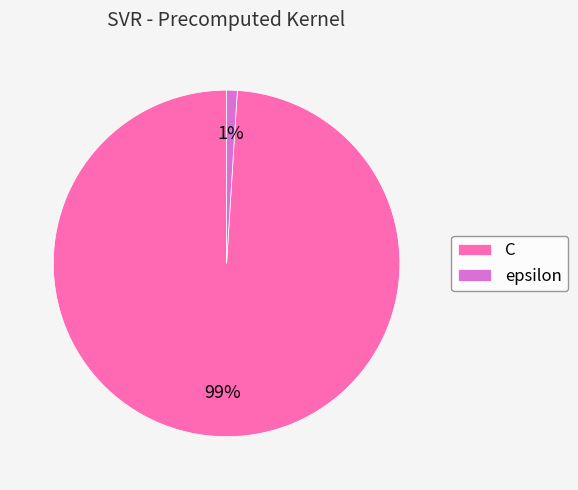

What percentage is the epsilon slice, to the nearest percent?

1%